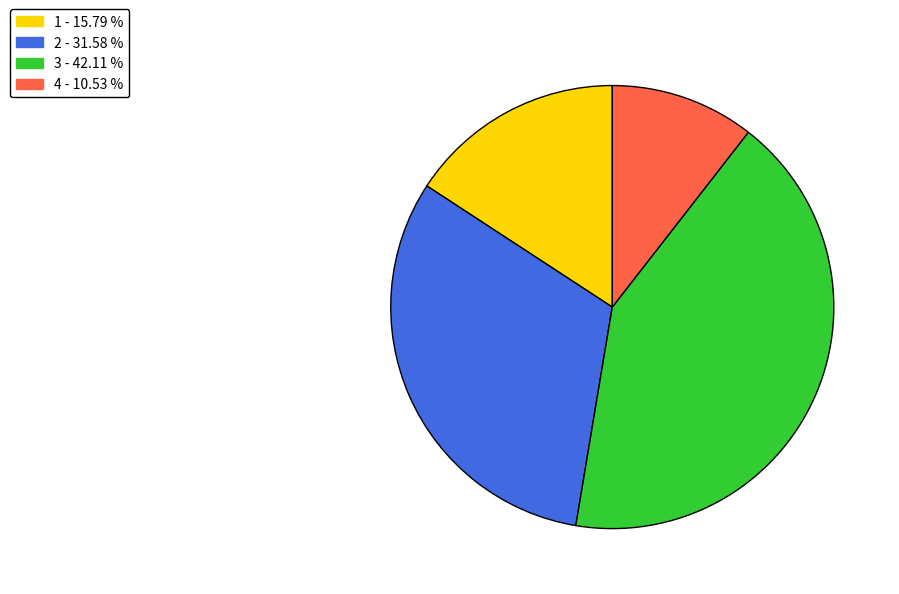

Does any single category account for the majority?

No